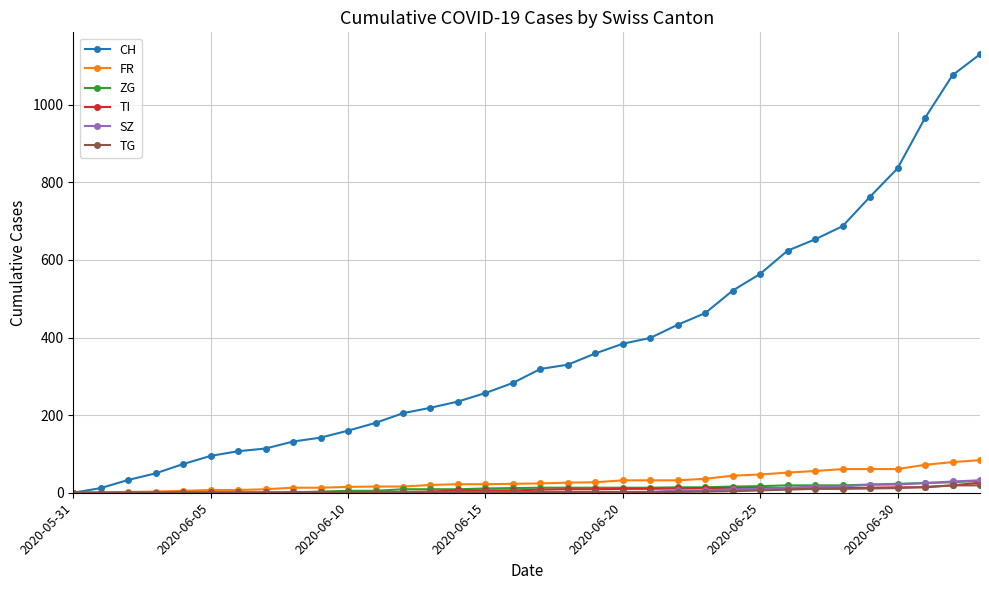

What is the maximum value for CH?

1130